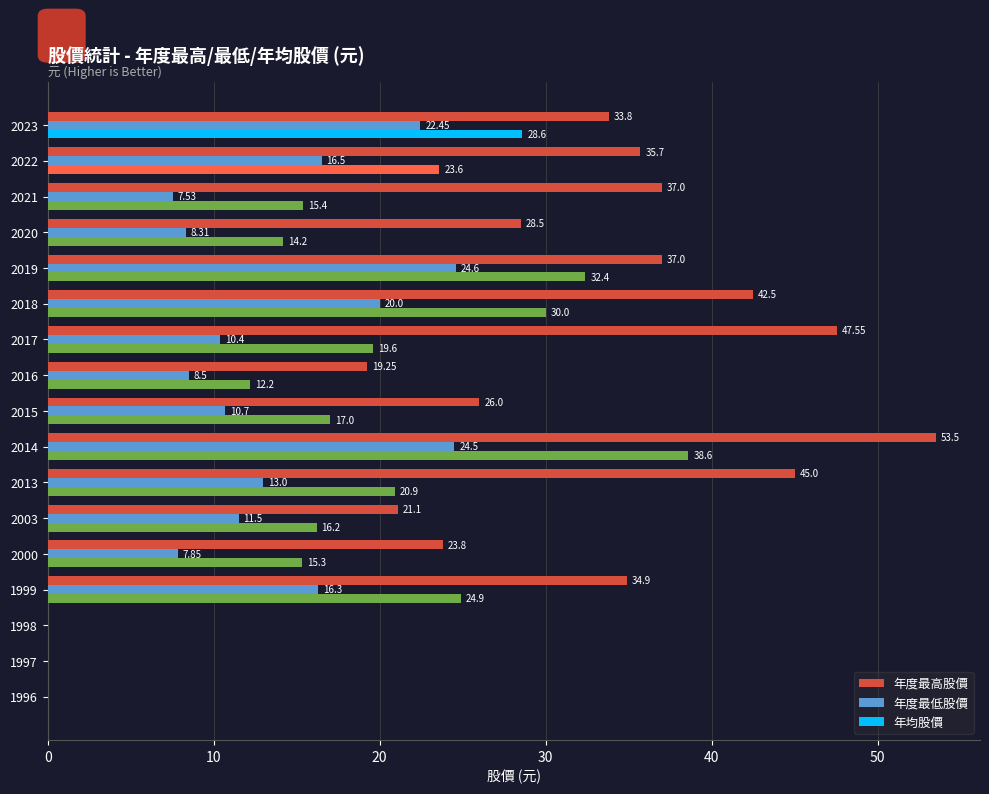

Where is 年均股價 nearest to the value 19?

2017